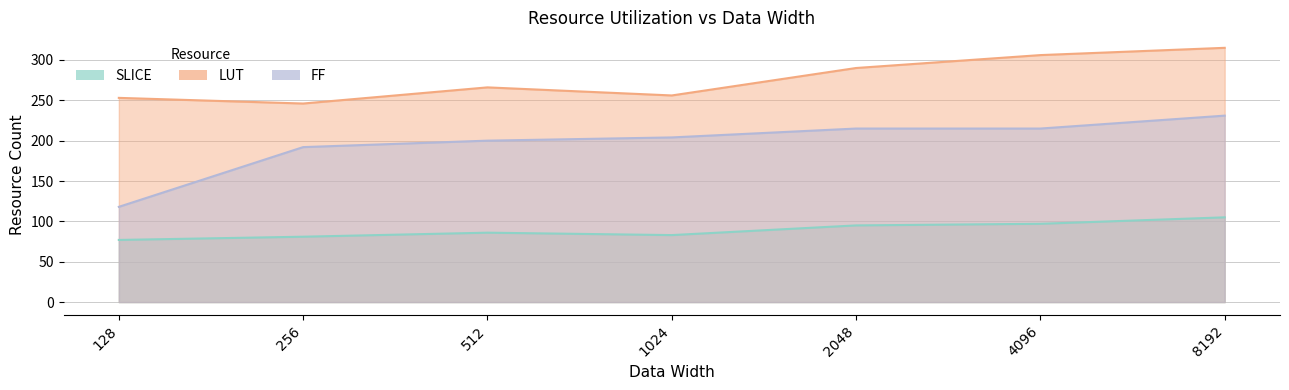

What is the sum of the FF values at 4096 and 128?

333